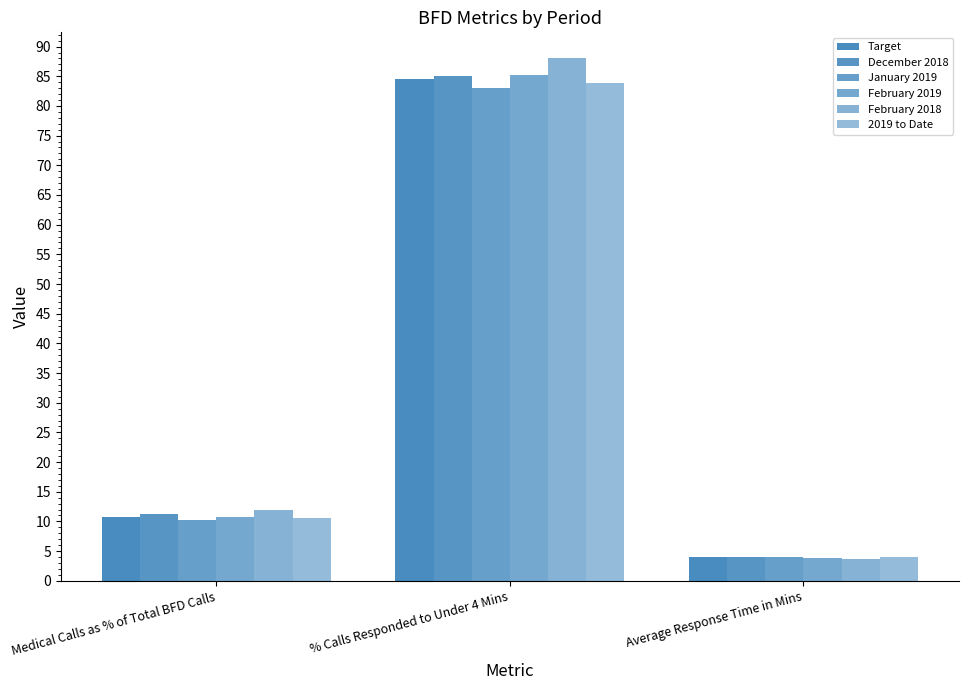

Rank the categories by February 2018 value from highest to lowest.

% Calls Responded to Under 4 Mins, Medical Calls as % of Total BFD Calls, Average Response Time in Mins